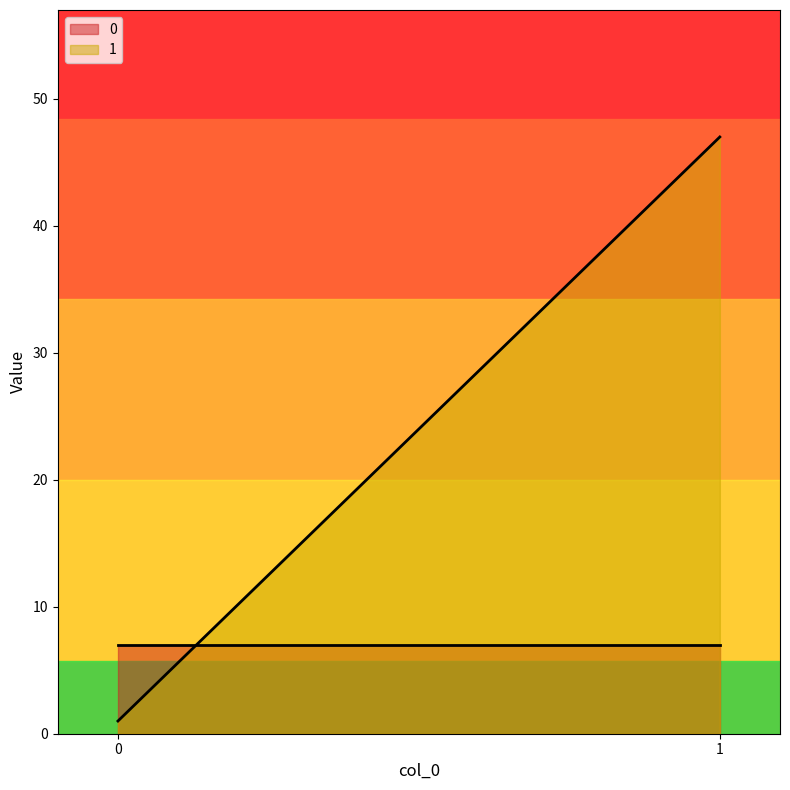

Between 0 and 1, which series saw the biggest shift?

1